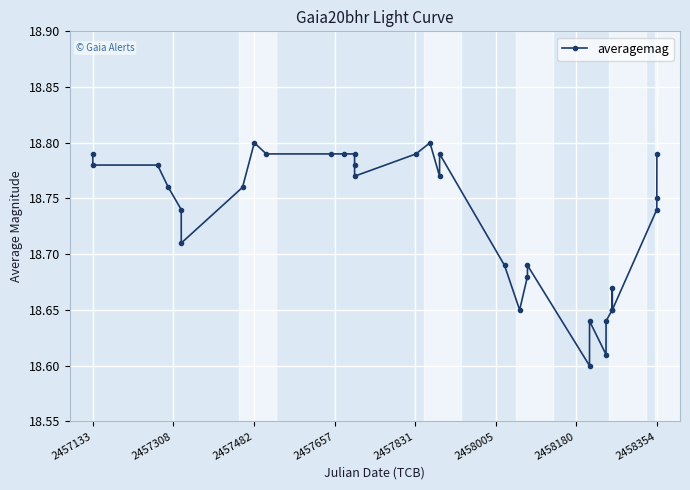

Reading right to left, what are all the values shown in this chart?

18.8	18.8	18.7	18.6	18.7	18.6	18.6	18.6	18.6	18.6	18.7	18.7	18.6	18.7	18.8	18.8	18.8	18.8	18.8	18.8	18.8	18.8	18.8	18.8	18.8	18.8	18.7	18.7	18.8	18.8	18.8	18.8